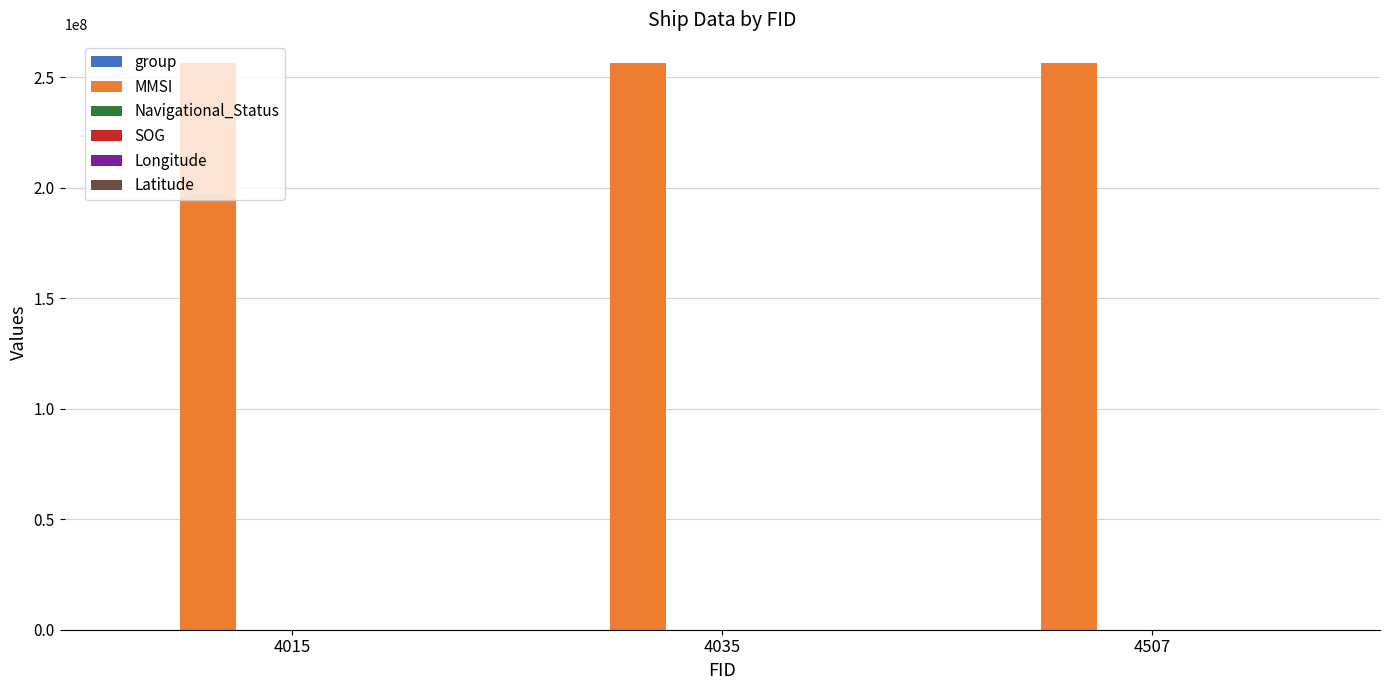

Which series has the largest total across all categories?

MMSI